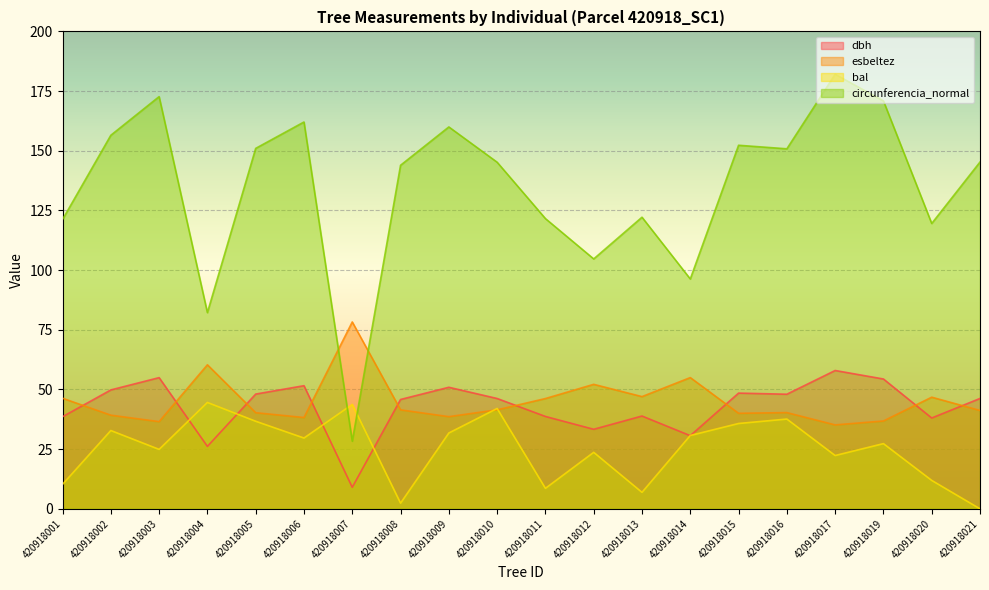

Which category has the lowest value in the esbeltez series?

420918017